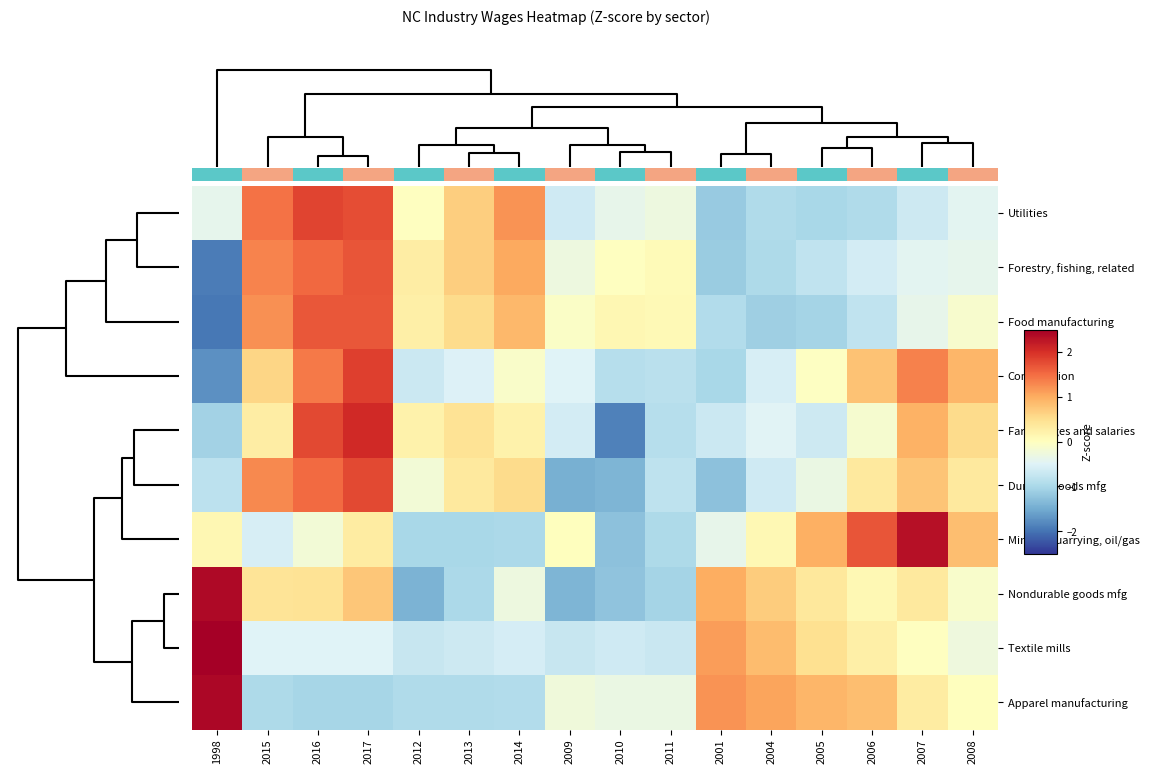

At 2004, list the series in order from smallest to largest.

Food manufacturing, Forestry, fishing, related, Utilities, Durable goods mfg, Construction, Farm wages and salaries, Mining, quarrying, oil/gas, Nondurable goods mfg, Textile mills, Apparel manufacturing